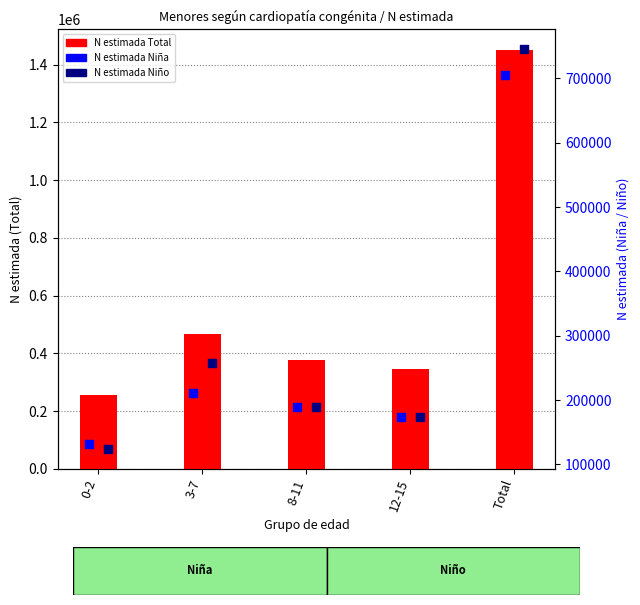

Which series contains the highest Y value?

N estimada Total